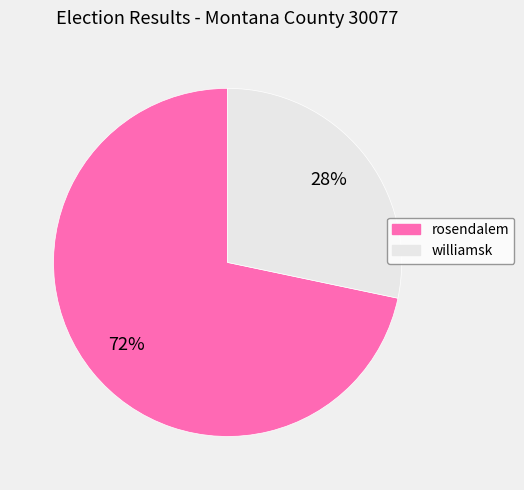

Which has a higher value, williamsk or rosendalem?

rosendalem